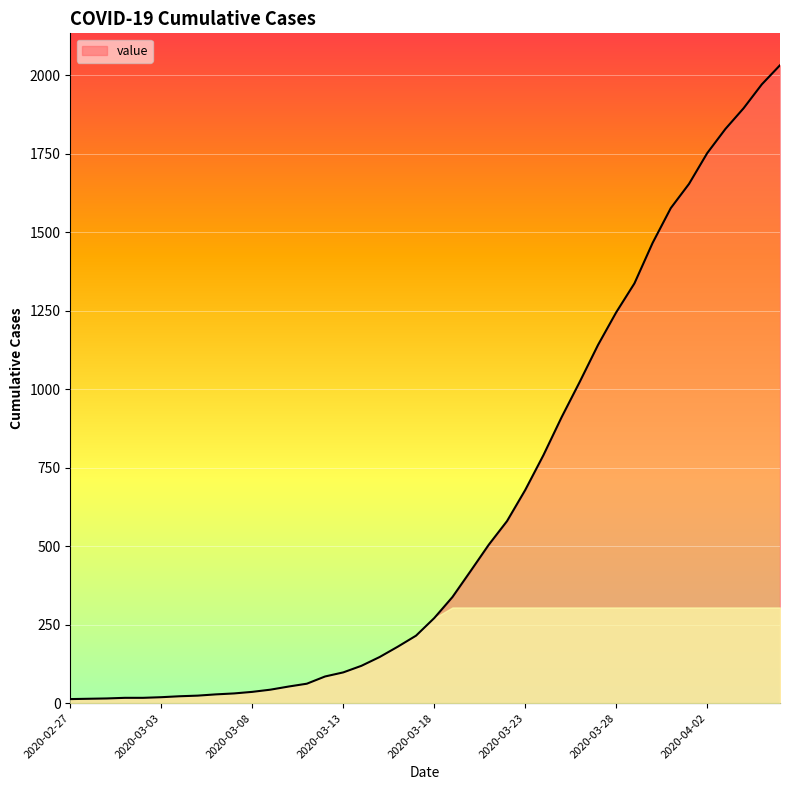

How many lines are shown in the chart?

1